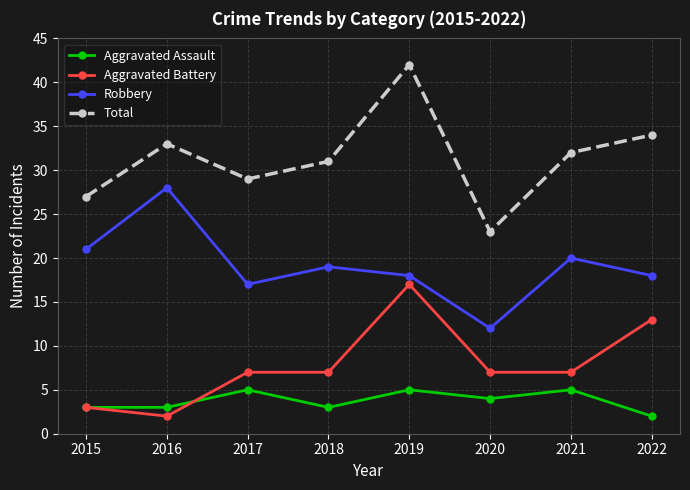

The value of Robbery at 2016 is 47. True or false?

False